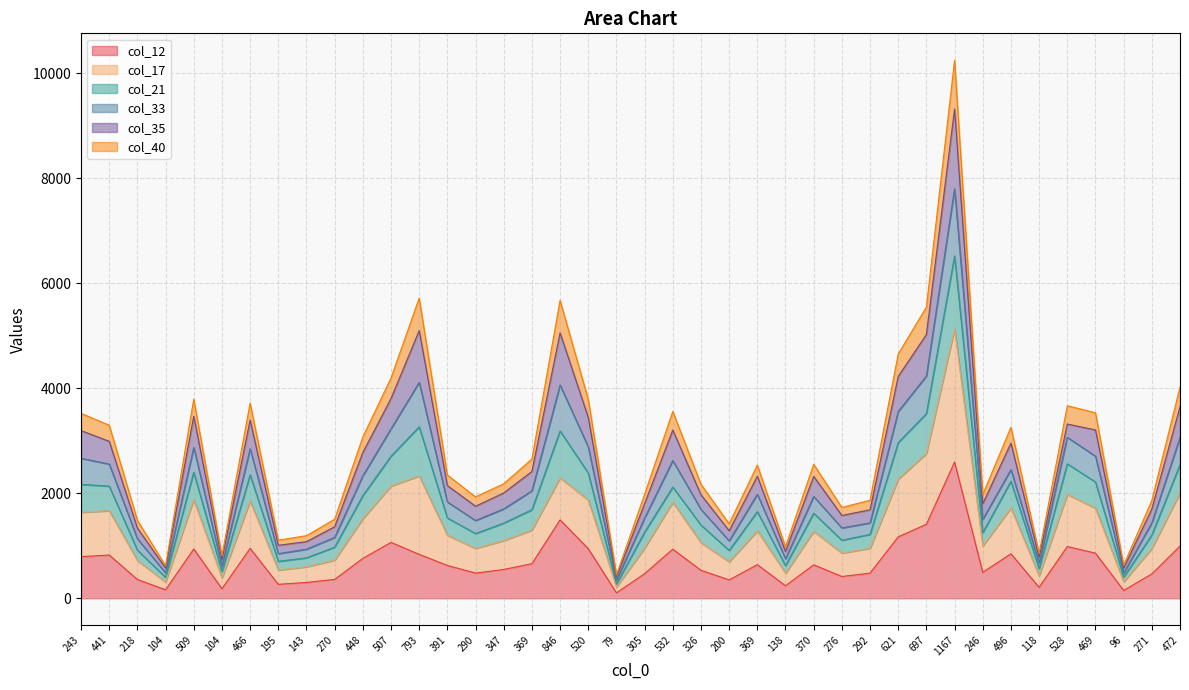

What are all the series names shown in the legend?

col_12, col_17, col_21, col_33, col_35, col_40